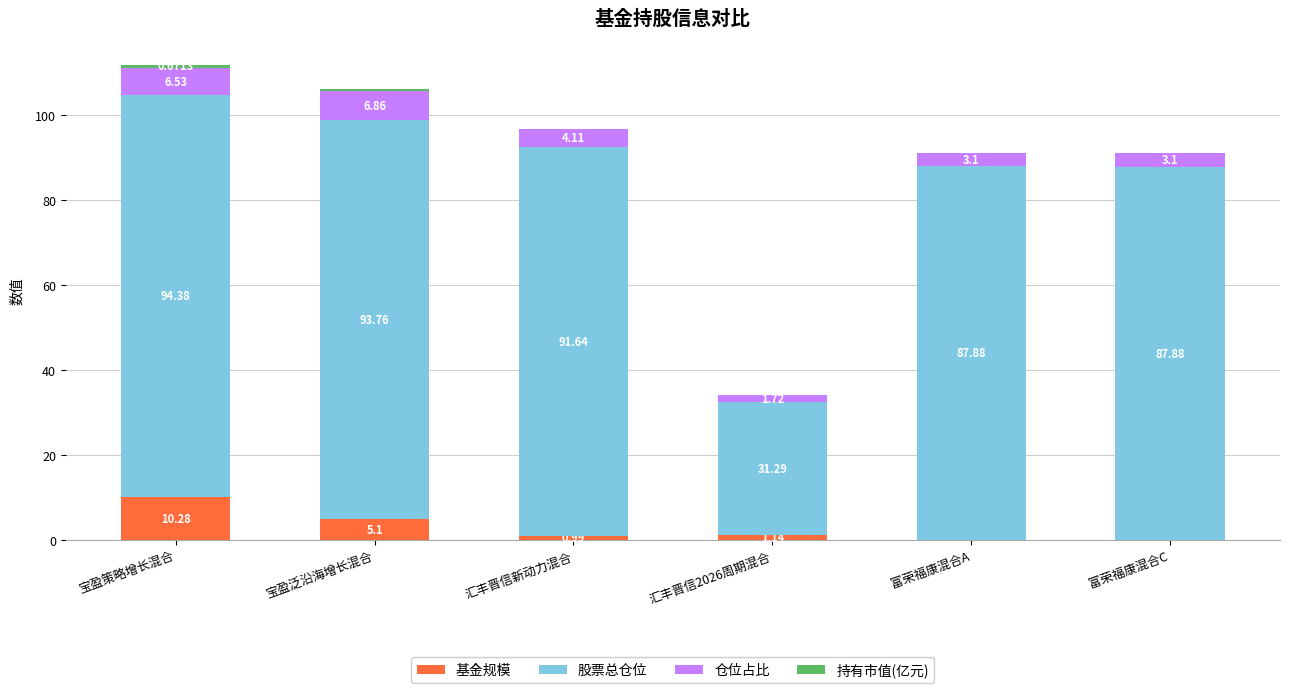

At which category is the sum across all series the highest?

宝盈策略增长混合